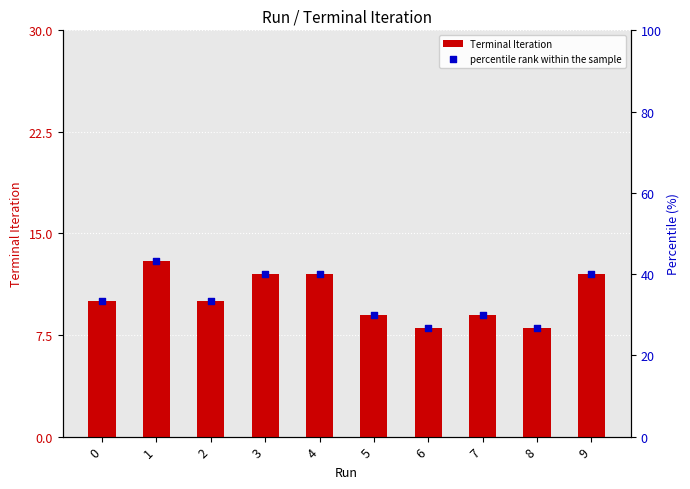

Which series has the widest spread of Y values?

percentile rank within the sample